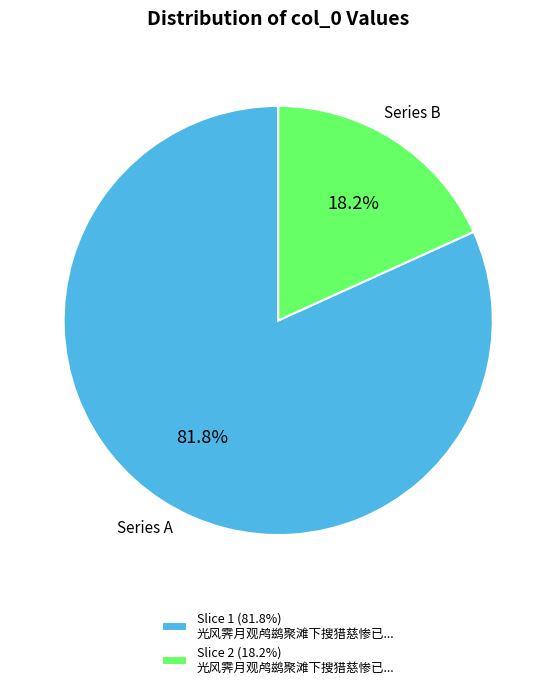

Which category has the biggest portion of the pie?

Slice 1 (81.8%) 光风霁月观鸬鹚聚滩下搜猎慈惨已...